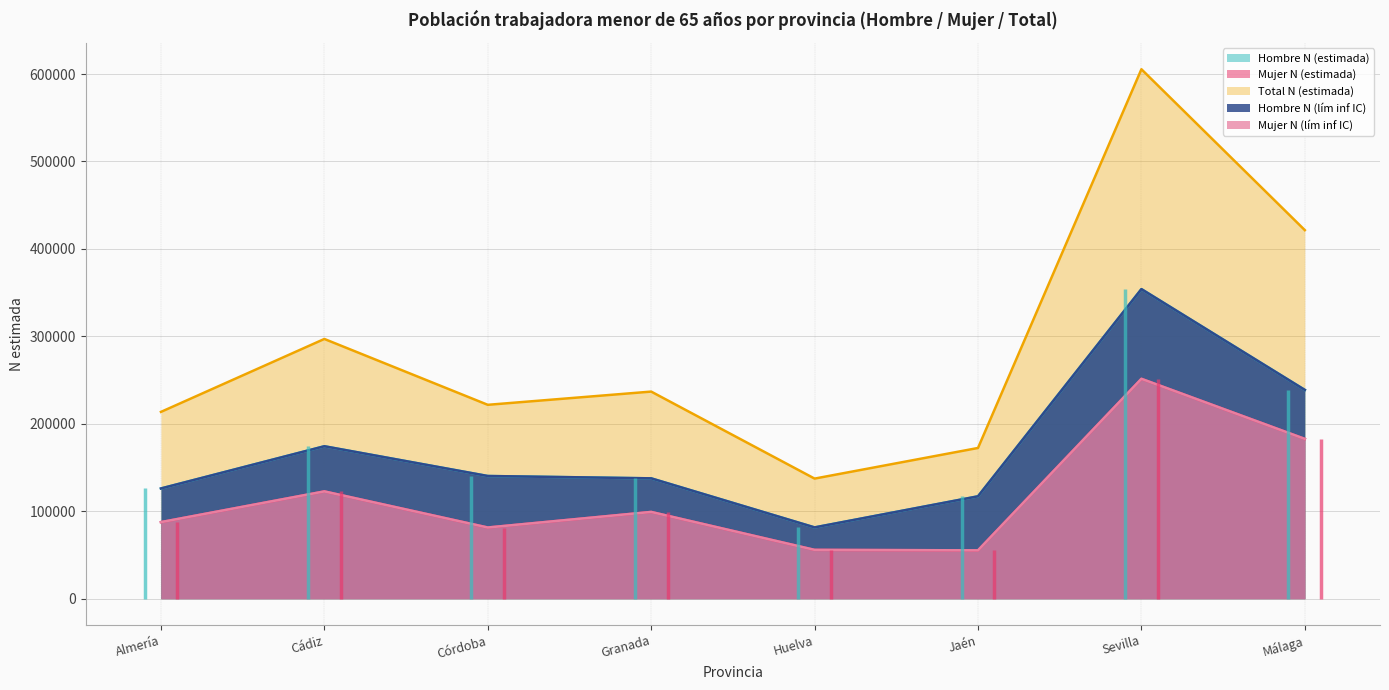

True or false: Mujer N (estimada) and Hombre N (lím inf IC) cross at least once.

False